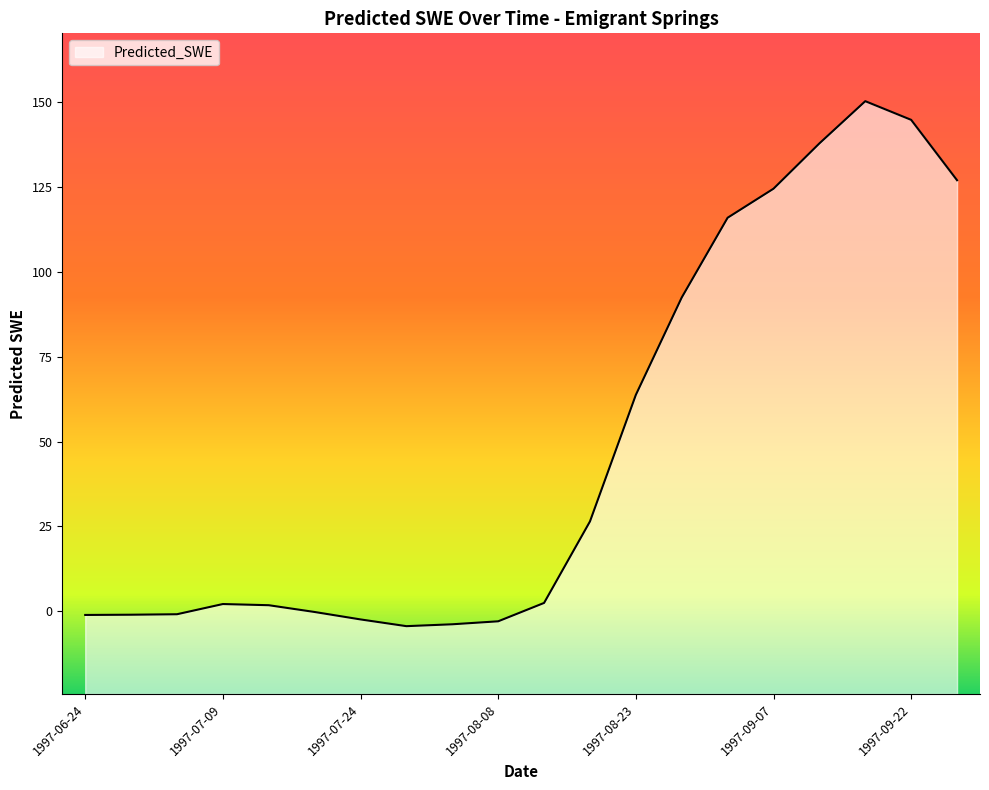

What is the maximum value shown in the chart?

150.3